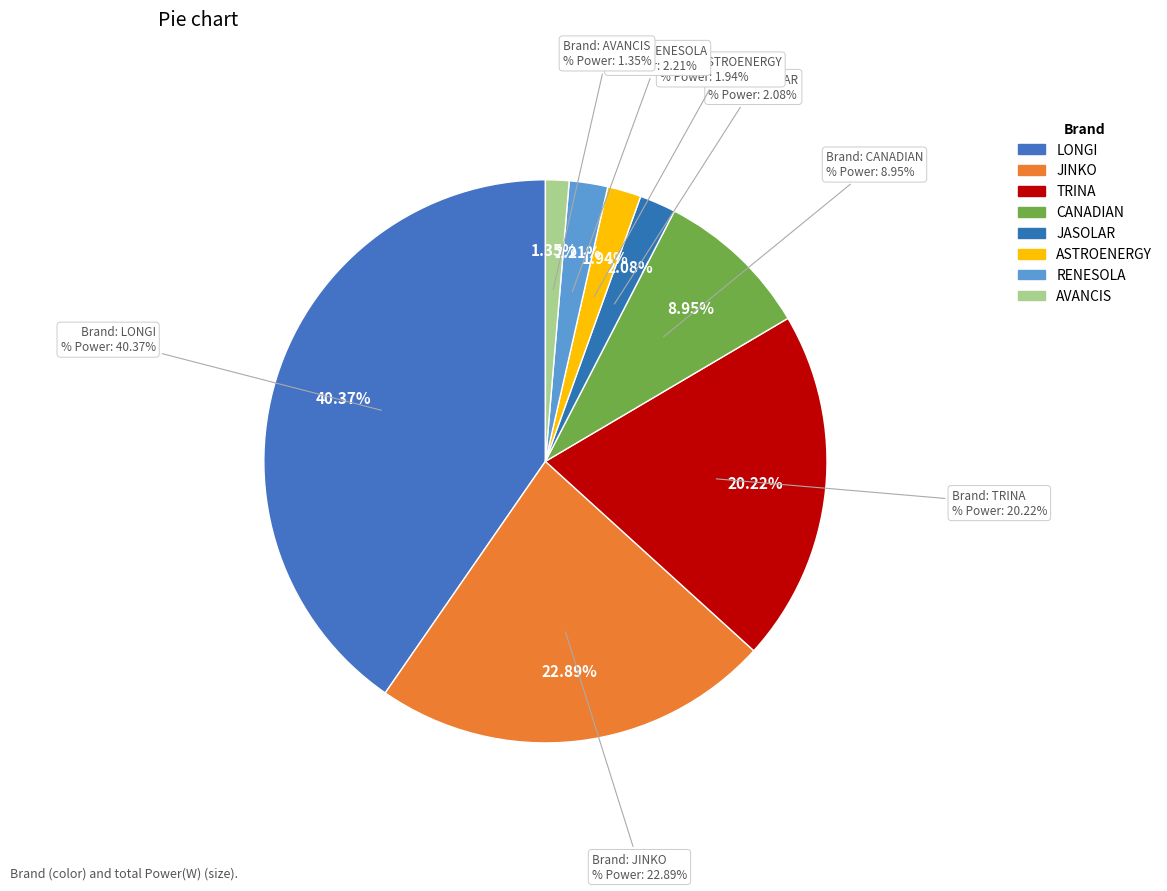

How many segments does this pie chart have?

8